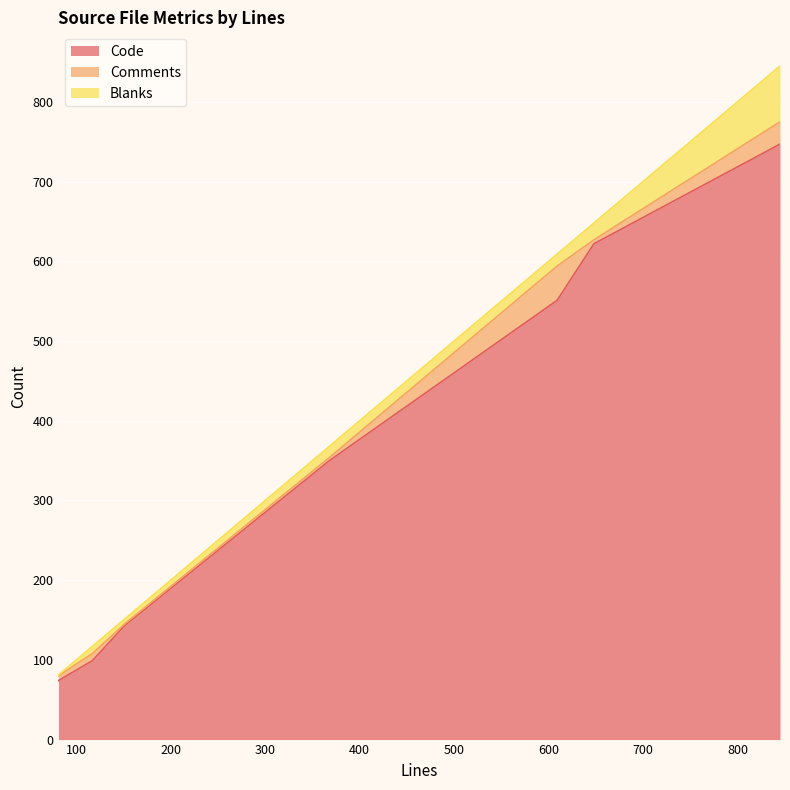

What is the sum of the Comments values at 648 and 117?

14